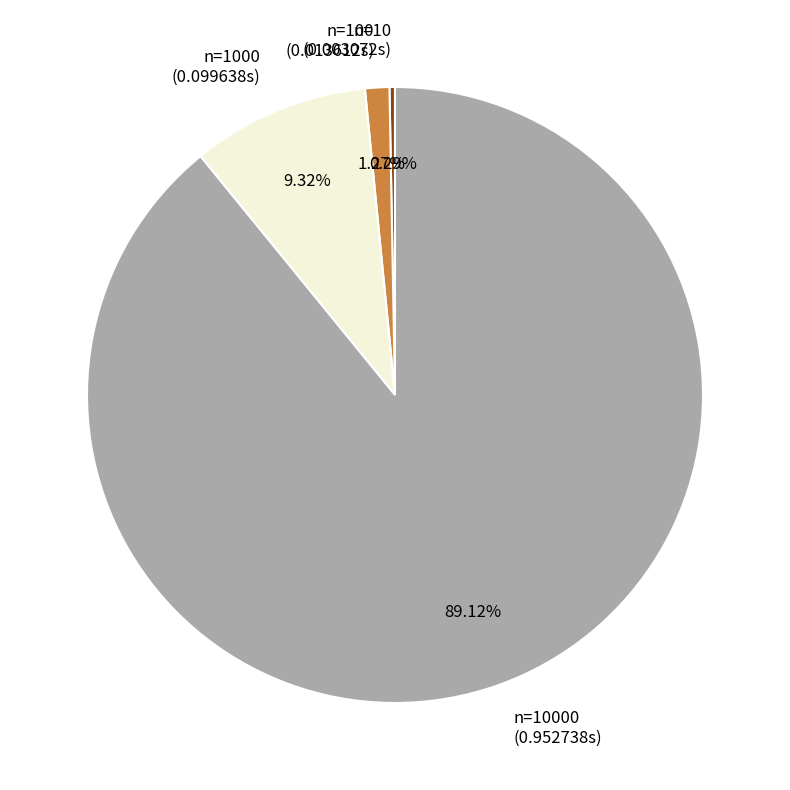

Is the sum of n=10 (0.003072s) and n=100 (0.013612s) greater than half?

No